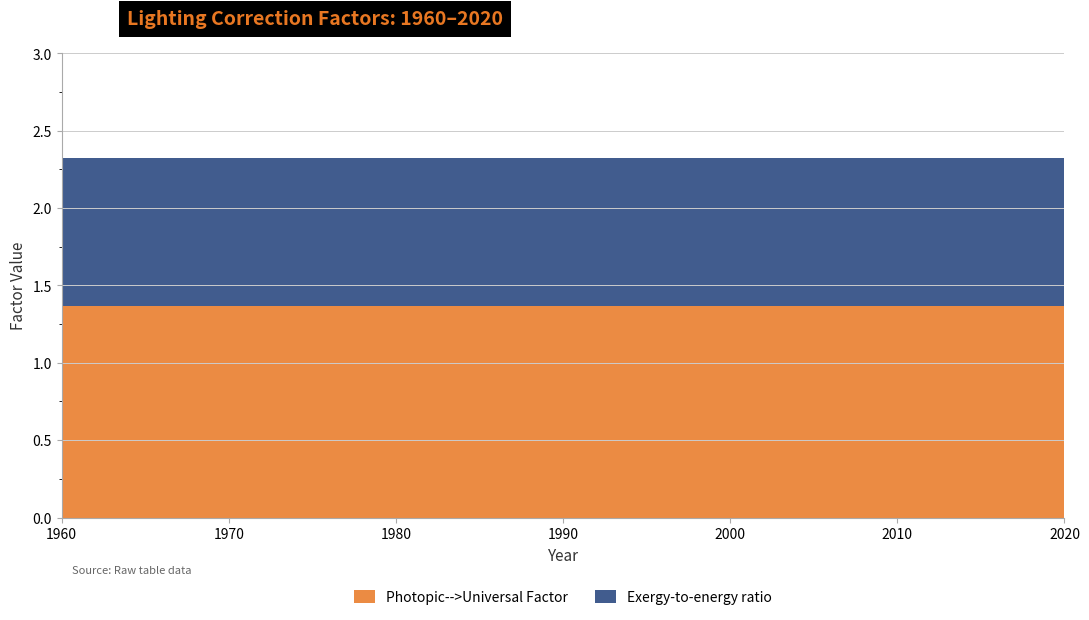

Reading left to right, transcribe all the data shown in this chart.

Photopic-->Universal Factor: 1960=1.4	1965=1.4	1970=1.4	1975=1.4	1980=1.4	1985=1.4	1990=1.4	1995=1.4	2000=1.4	2005=1.4	2010=1.4	2015=1.4	2020=1.4
Exergy-to-energy ratio: 1960=1.0	1965=1.0	1970=1.0	1975=1.0	1980=1.0	1985=1.0	1990=1.0	1995=1.0	2000=1.0	2005=1.0	2010=1.0	2015=1.0	2020=1.0